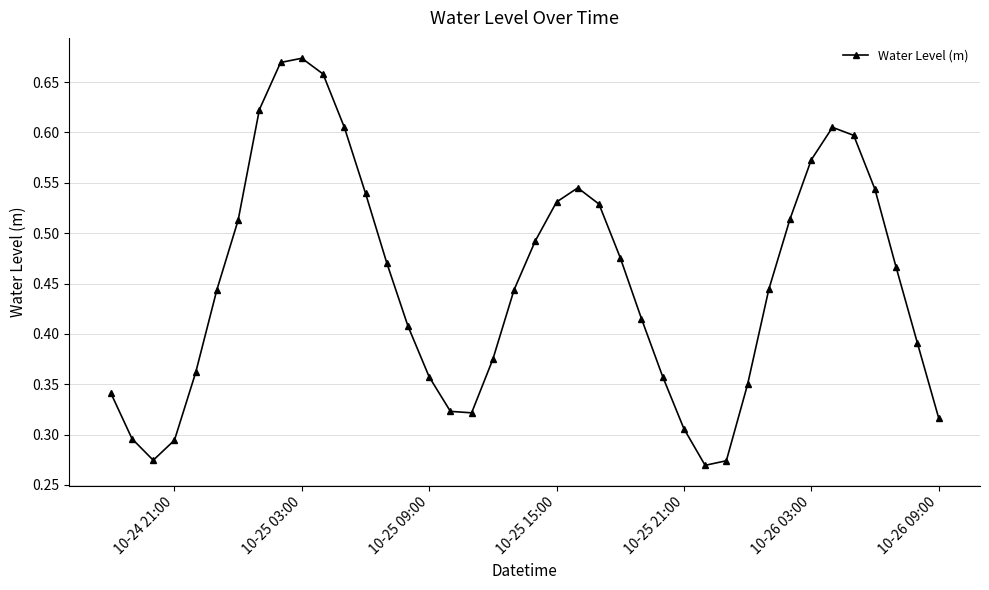

How many interior local peaks (higher than both neighbors) does the data have?

3